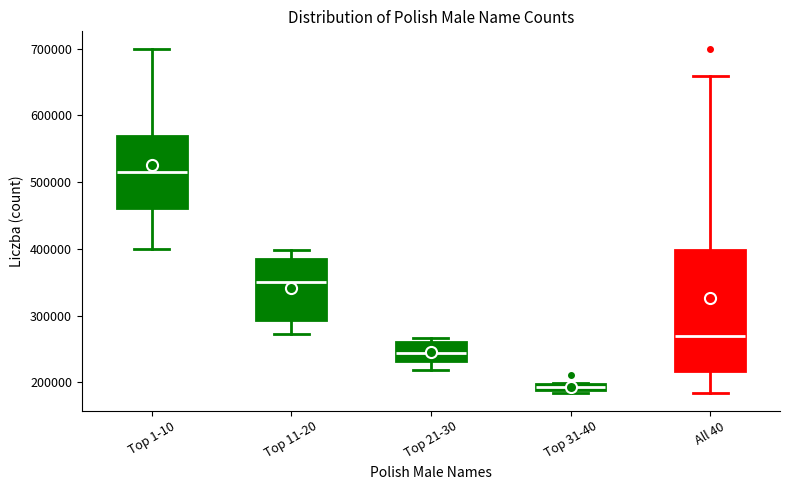

Which box's median line is the lowest?

Top 31-40